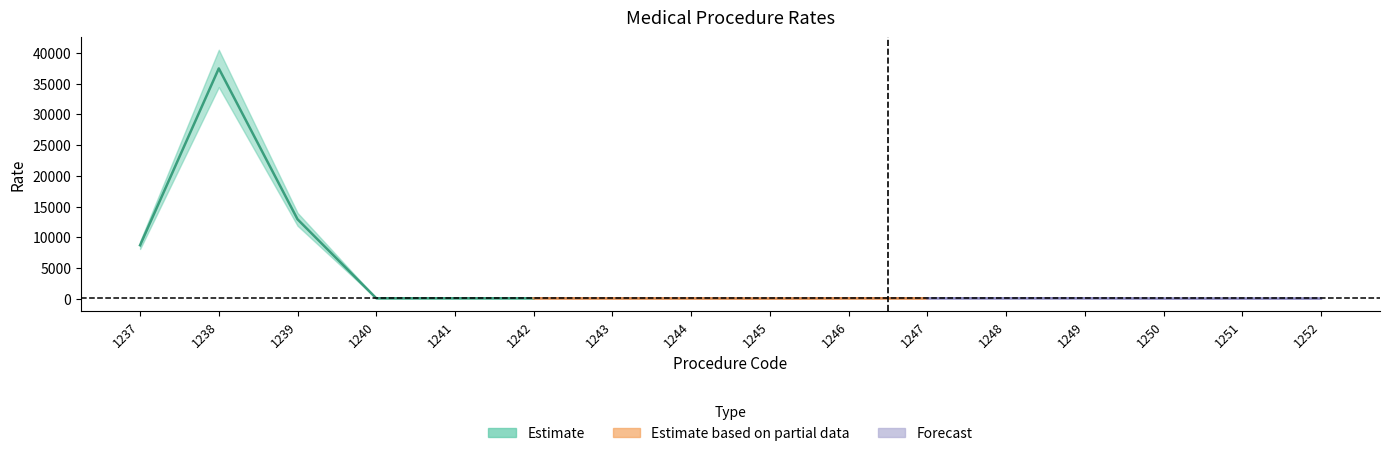

How many categories are shown in the chart?

16